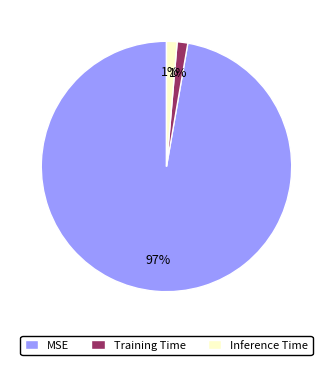

How many segments does this pie chart have?

3